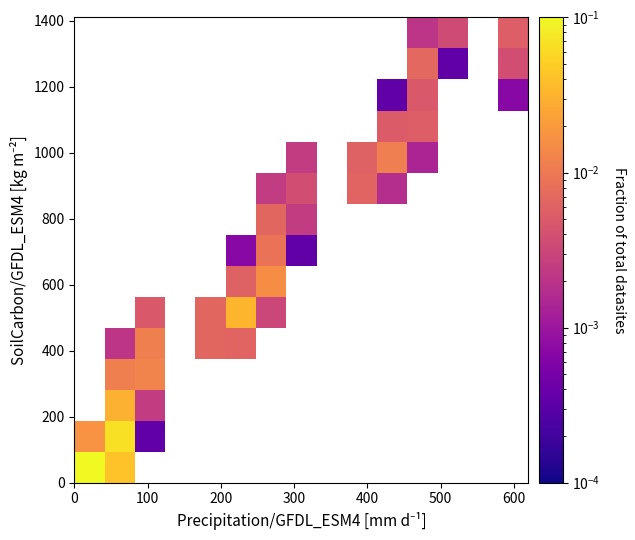

How many data points does each series have?

15